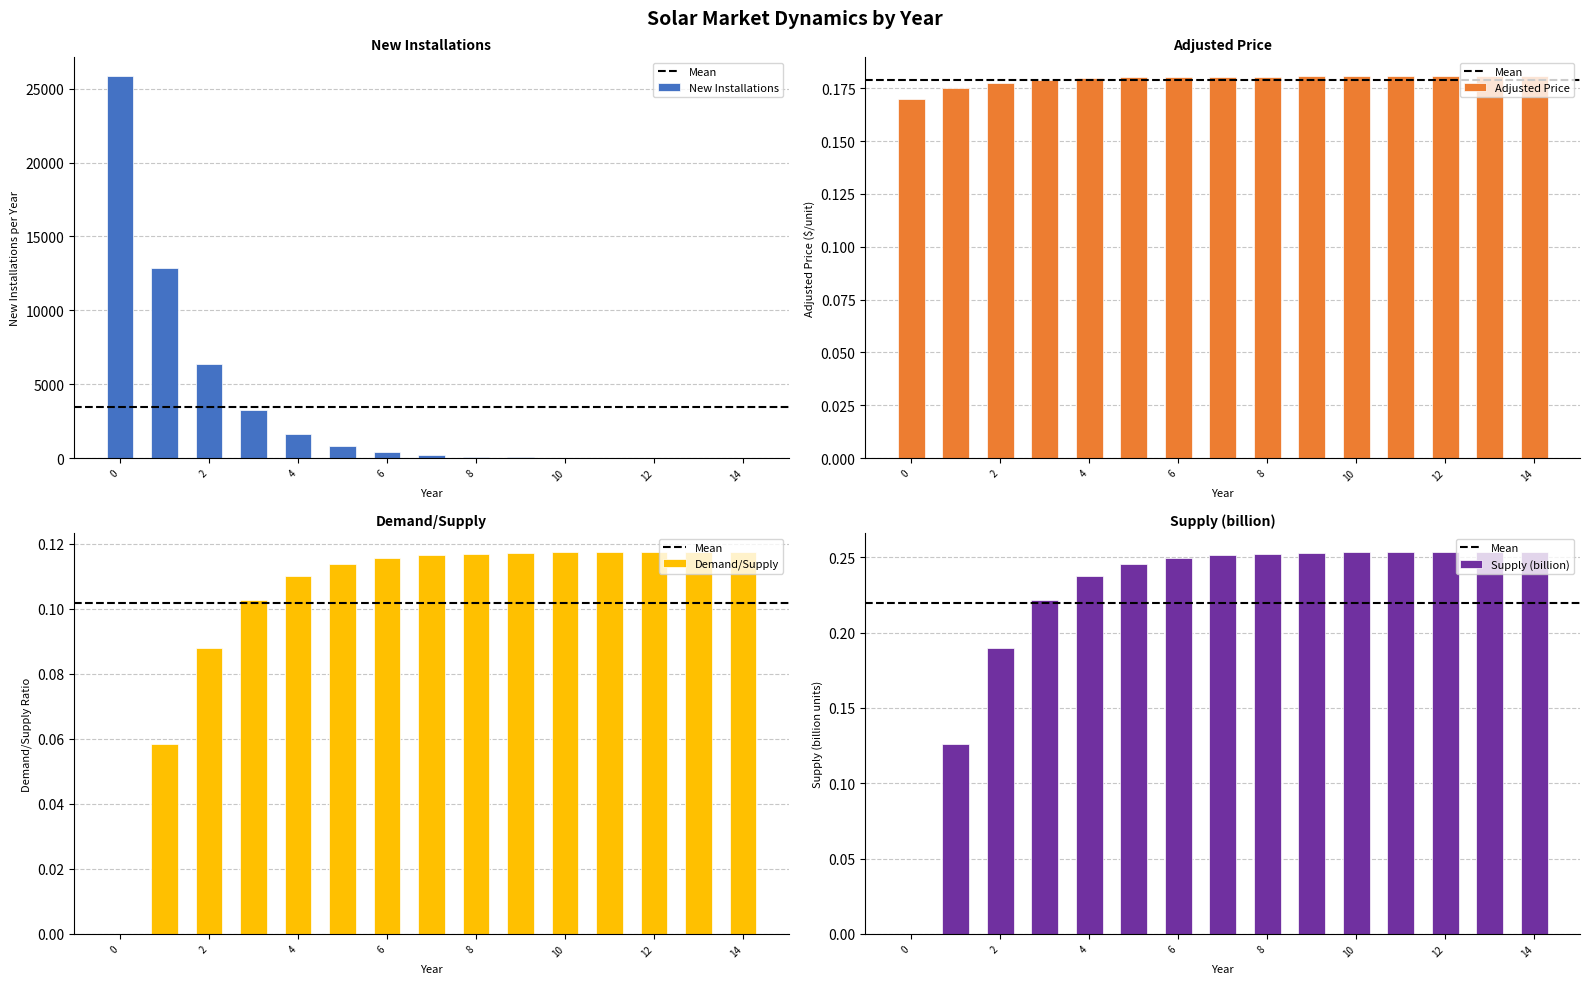

What is the value of the Supply (billion) bar at the 6th from the left?

0.2